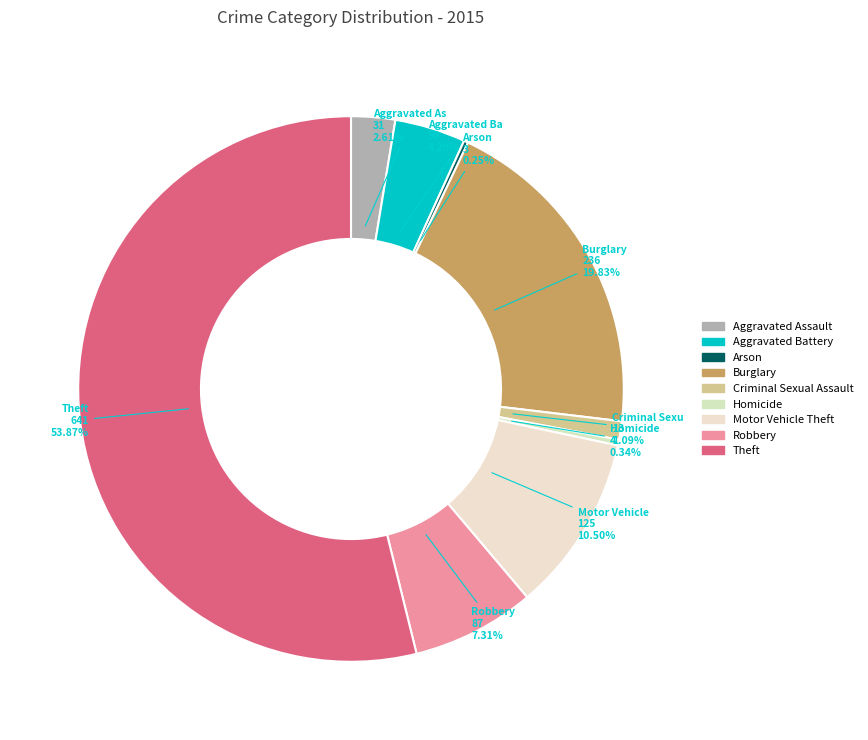

What percentage is NOT represented by Theft?

46.1%